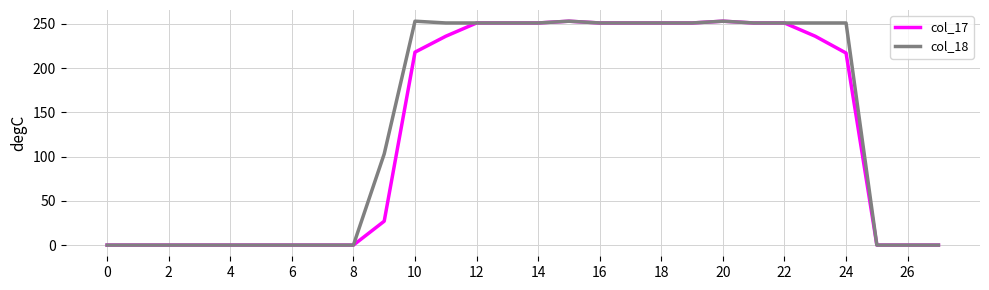

Rank the series by their average value, from highest to lowest.

col_18, col_17